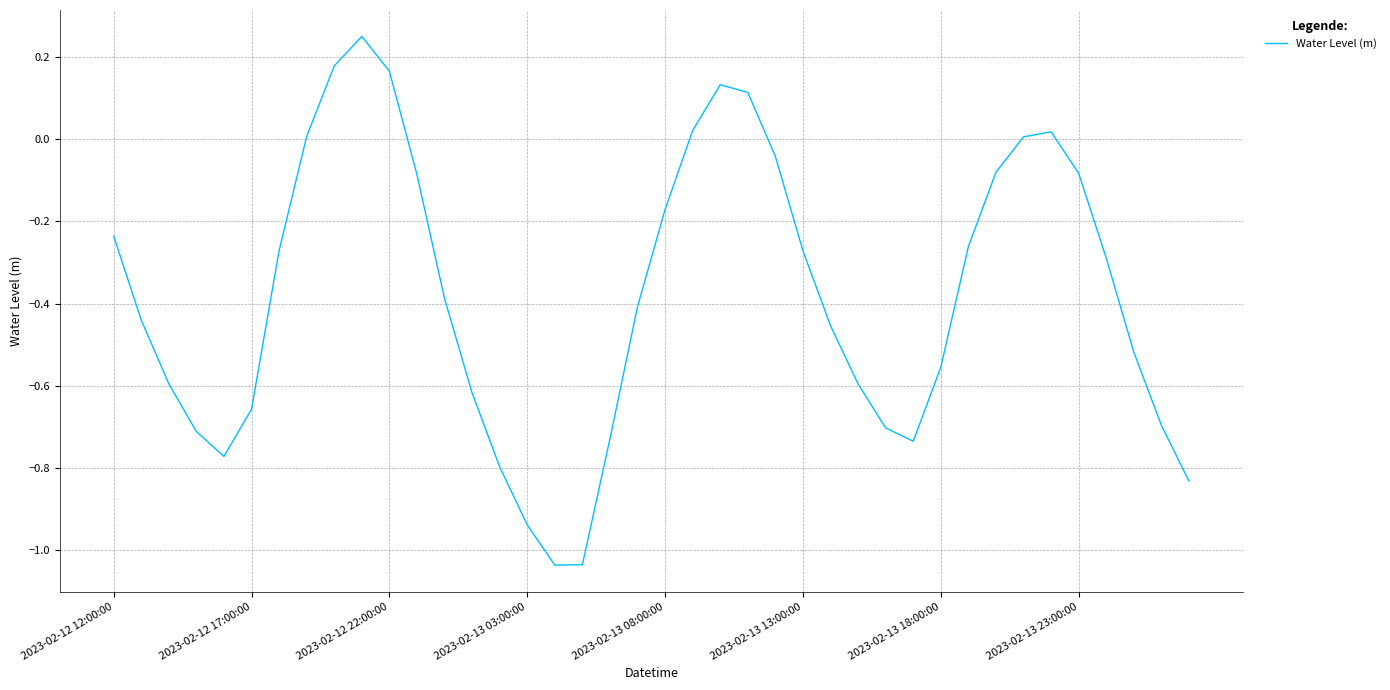

What is the difference between the maximum and minimum values?

1.3